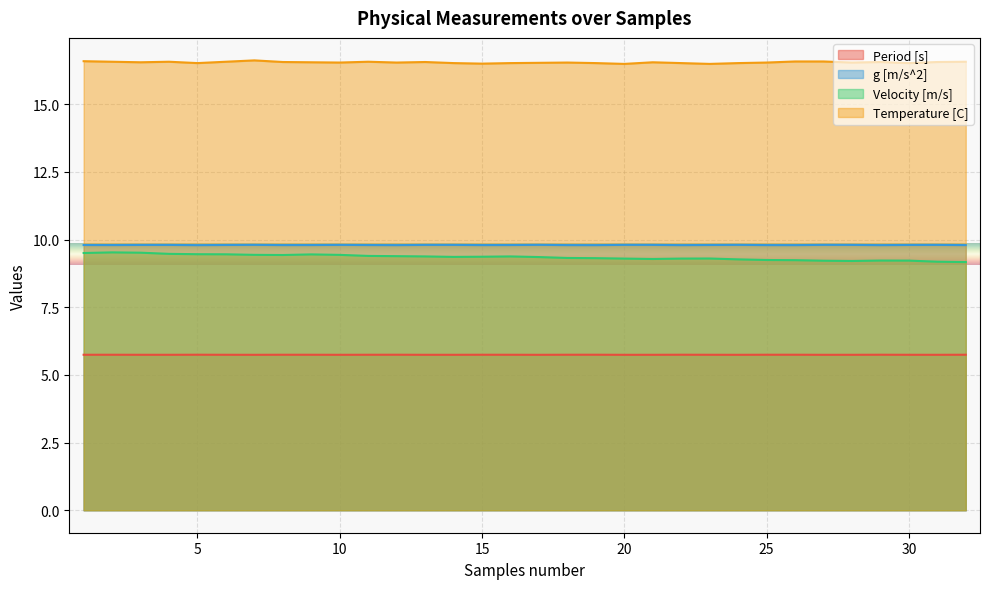

What is the sum of all Period [s] values?

183.8